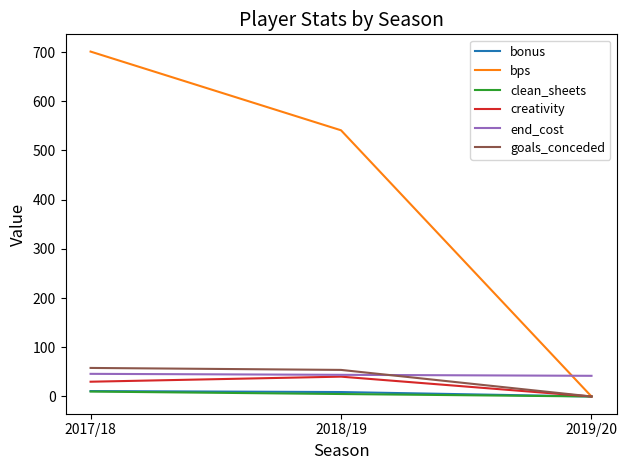

Which series has the widest spread of values?

bps